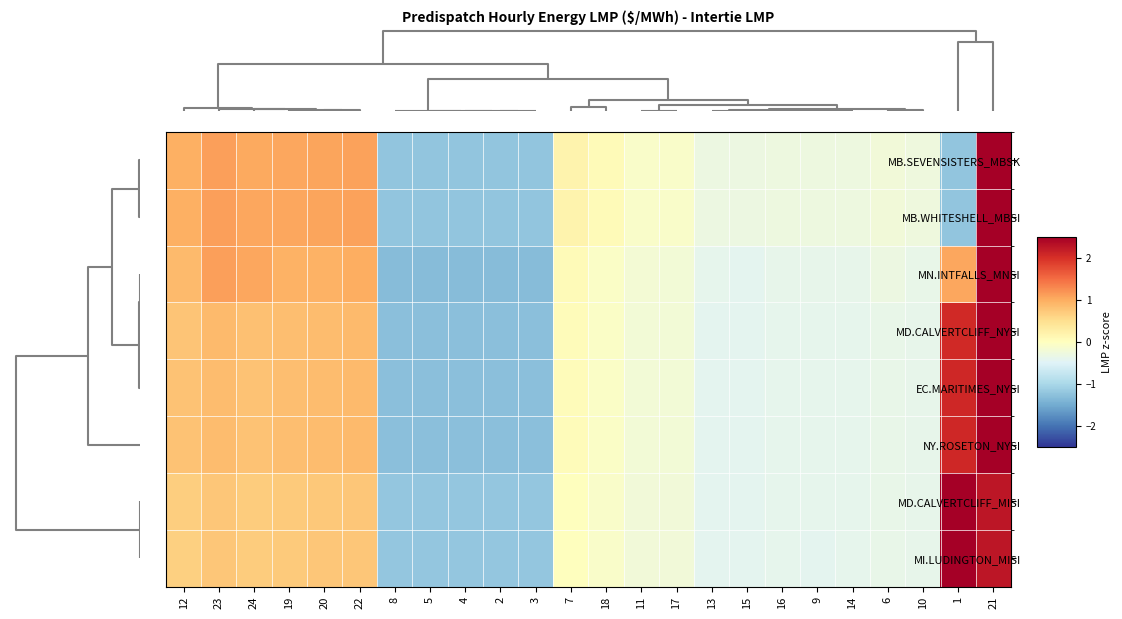

Reading left to right, list all the values displayed in this chart.

MB.SEVENSISTERS_MBSK: 12=1.0	23=1.1	24=1.0	19=1.0	20=1.1	22=1.1	8=-1.2	5=-1.2	4=-1.2	2=-1.2	3=-1.2	7=0.2	18=0.1	11=-0.1	17=-0.1	13=-0.3	15=-0.3	16=-0.3	9=-0.3	14=-0.3	6=-0.2	10=-0.3	1=-1.2	21=2.8
MB.WHITESHELL_MBSI: 12=1.0	23=1.1	24=1.0	19=1.0	20=1.1	22=1.1	8=-1.2	5=-1.2	4=-1.2	2=-1.2	3=-1.2	7=0.2	18=0.1	11=-0.1	17=-0.1	13=-0.3	15=-0.3	16=-0.3	9=-0.3	14=-0.3	6=-0.2	10=-0.3	1=-1.2	21=2.8
MN.INTFALLS_MNSI: 12=0.9	23=1.1	24=1.0	19=0.9	20=1.0	22=1.0	8=-1.3	5=-1.3	4=-1.3	2=-1.3	3=-1.3	7=0.1	18=-0.1	11=-0.2	17=-0.2	13=-0.4	15=-0.4	16=-0.4	9=-0.4	14=-0.4	6=-0.3	10=-0.4	1=1.0	21=2.7
MD.CALVERTCLIFF_NYSI: 12=0.8	23=0.9	24=0.8	19=0.8	20=0.9	22=0.9	8=-1.3	5=-1.3	4=-1.3	2=-1.3	3=-1.3	7=0.0	18=-0.1	11=-0.2	17=-0.2	13=-0.4	15=-0.4	16=-0.4	9=-0.4	14=-0.4	6=-0.4	10=-0.4	1=2.1	21=2.5
EC.MARITIMES_NYSI: 12=0.8	23=0.9	24=0.8	19=0.8	20=0.8	22=0.9	8=-1.3	5=-1.3	4=-1.3	2=-1.3	3=-1.3	7=0.0	18=-0.1	11=-0.2	17=-0.2	13=-0.4	15=-0.4	16=-0.4	9=-0.4	14=-0.4	6=-0.4	10=-0.4	1=2.1	21=2.5
NY.ROSETON_NYSI: 12=0.8	23=0.9	24=0.8	19=0.8	20=0.8	22=0.9	8=-1.3	5=-1.3	4=-1.3	2=-1.3	3=-1.3	7=0.0	18=-0.1	11=-0.2	17=-0.2	13=-0.4	15=-0.4	16=-0.4	9=-0.4	14=-0.4	6=-0.4	10=-0.4	1=2.1	21=2.5
MD.CALVERTCLIFF_MISI: 12=0.7	23=0.7	24=0.7	19=0.7	20=0.7	22=0.8	8=-1.2	5=-1.2	4=-1.2	2=-1.2	3=-1.2	7=0.0	18=-0.1	11=-0.2	17=-0.2	13=-0.4	15=-0.4	16=-0.4	9=-0.4	14=-0.4	6=-0.4	10=-0.4	1=2.7	21=2.2
MI.LUDINGTON_MISI: 12=0.7	23=0.8	24=0.7	19=0.7	20=0.7	22=0.8	8=-1.2	5=-1.2	4=-1.2	2=-1.2	3=-1.2	7=0.0	18=-0.1	11=-0.2	17=-0.2	13=-0.4	15=-0.4	16=-0.4	9=-0.4	14=-0.4	6=-0.4	10=-0.4	1=2.7	21=2.3